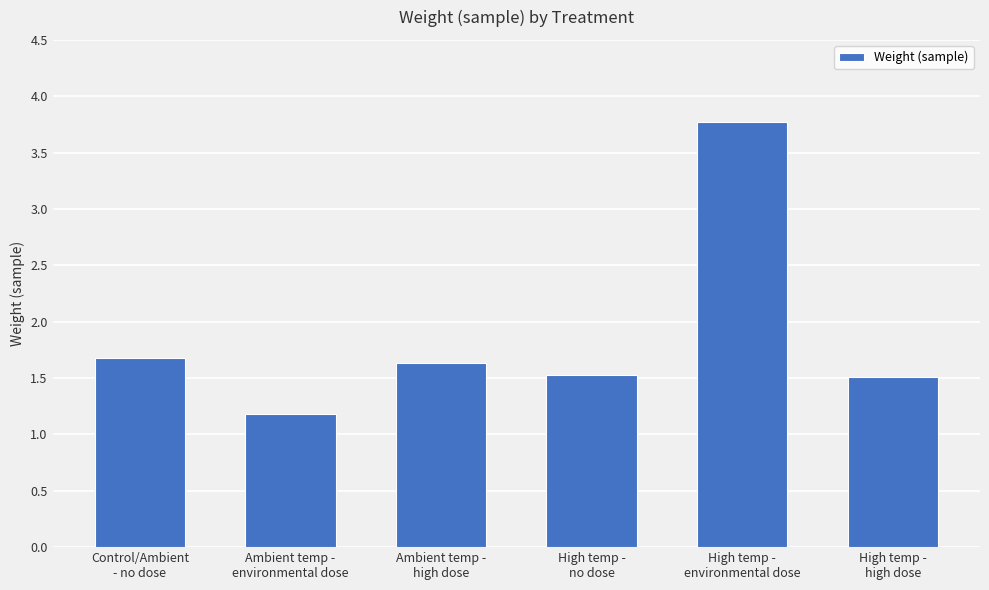

Approximately how many times larger is the value at High temp -
high dose compared to High temp -
environmental dose?

0.4